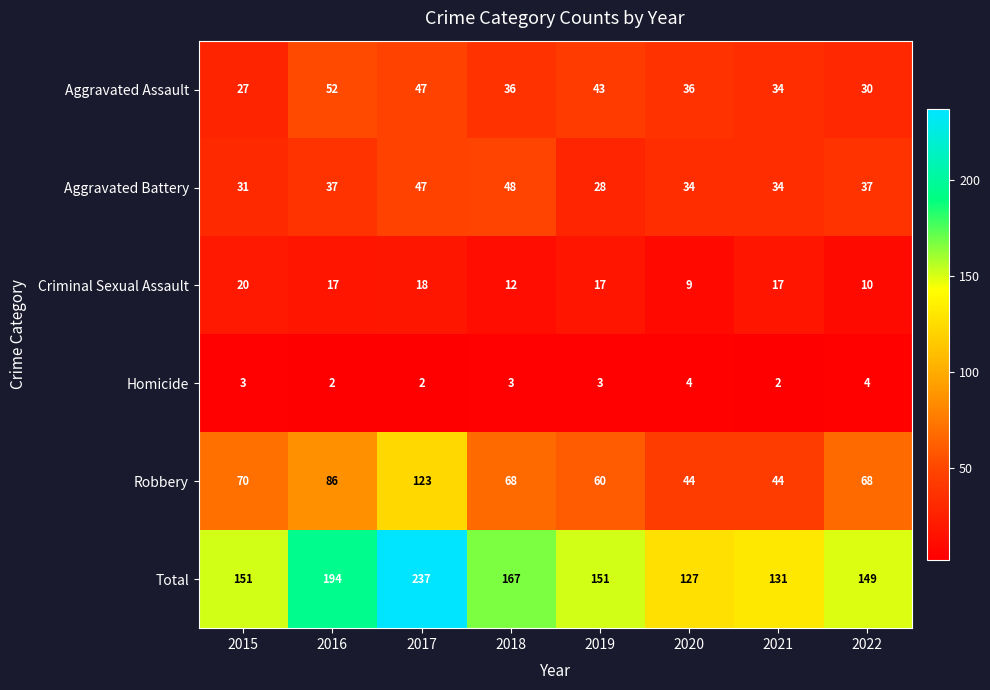

What is the approximate value of Total at 2022?

149